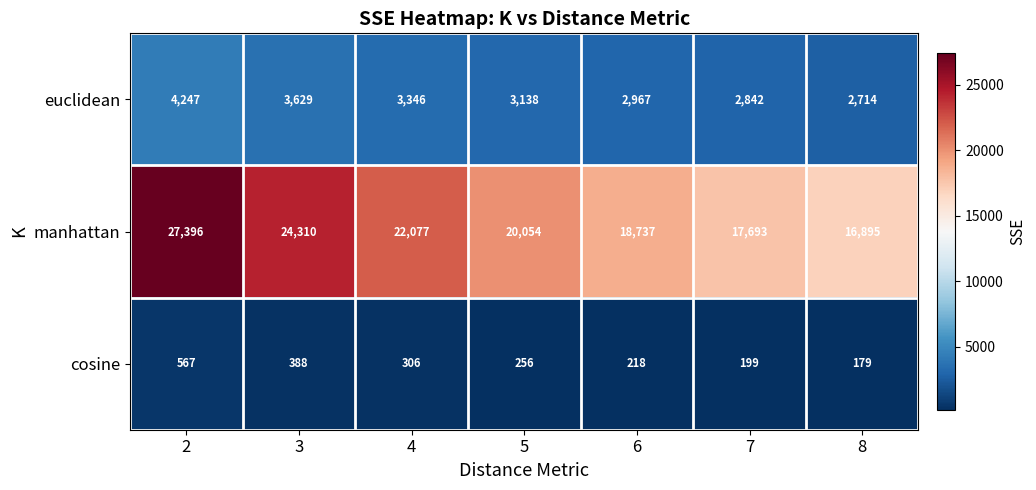

How many values in the manhattan series are below 20054?

3